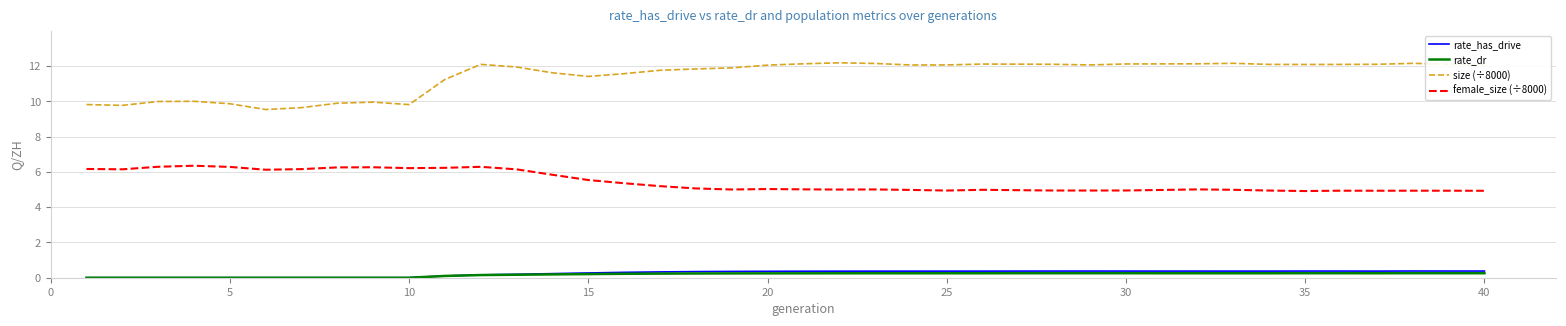

True or false: size (÷8000) and female_size (÷8000) intersect in this chart.

False